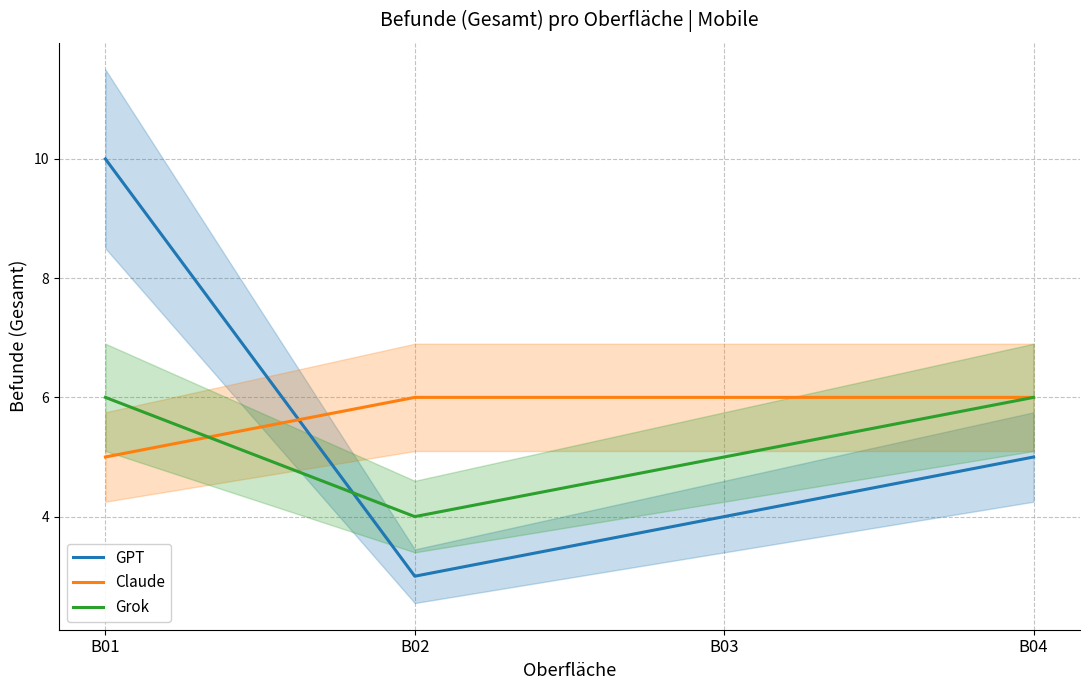

Is the value of Grok at B02 greater than the value of GPT at B03?

No